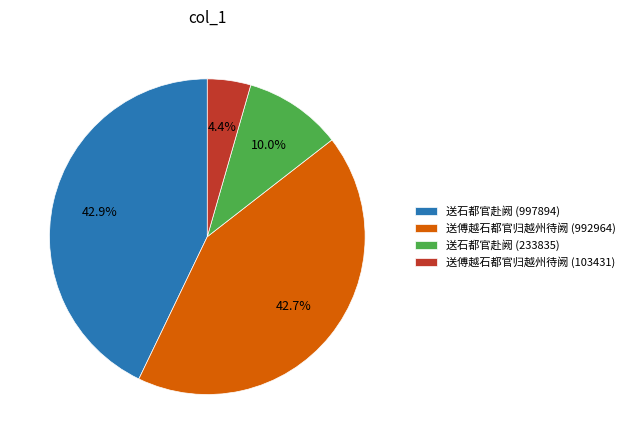

What percentage do 送石都官赴阙 (997894) and 送石都官赴阙 (233835) together represent?

52.9%